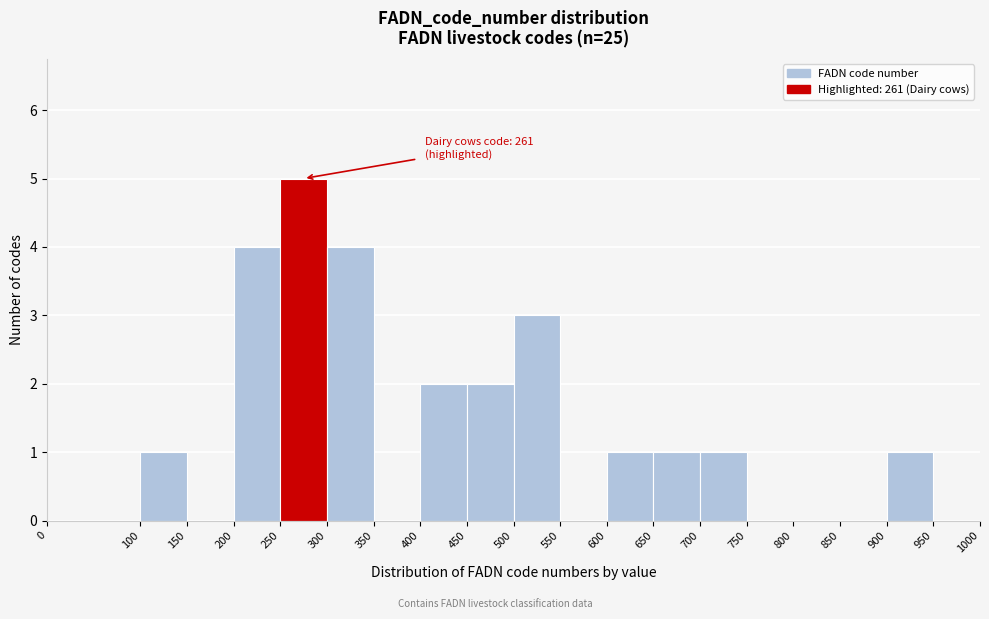

Over which range of the x-axis is the bar tallest?

250 to 300